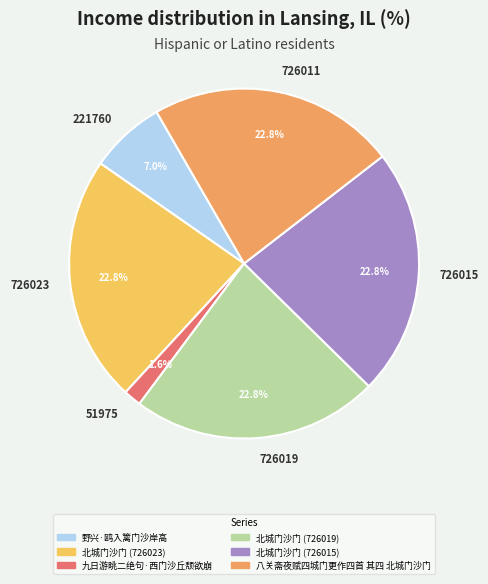

To the nearest percent, what is the difference between the largest and smallest slice percentages?

21%